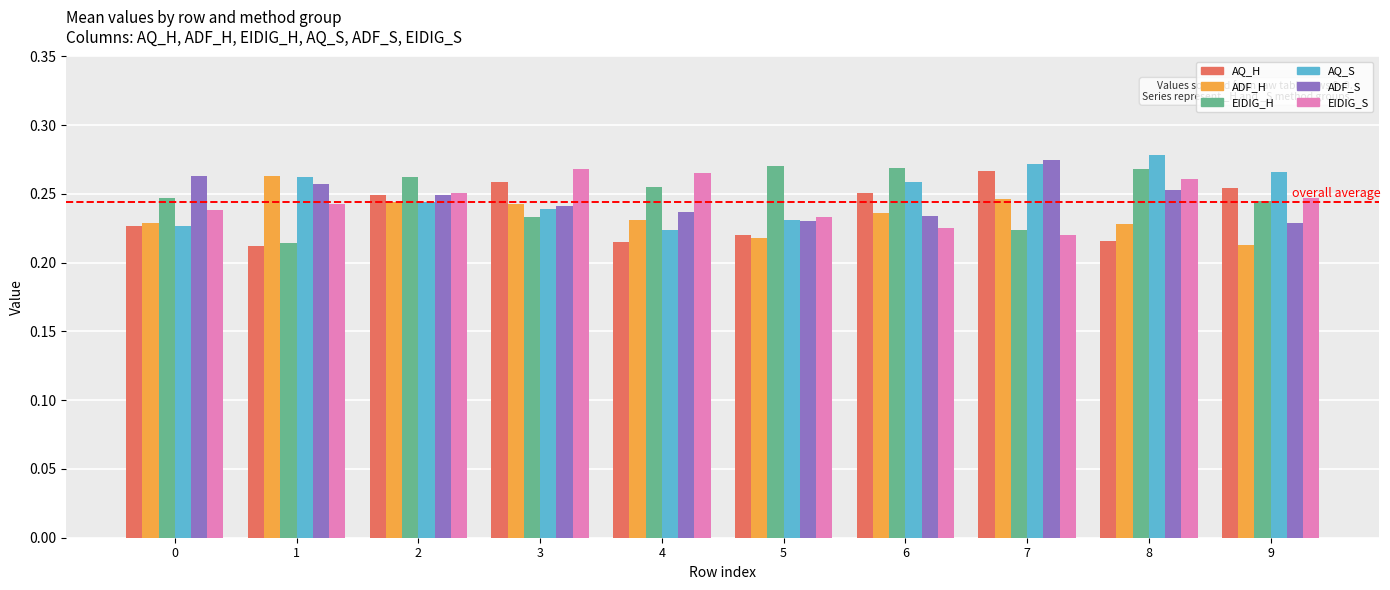

Is it true that AQ_H equals 0.4 at 0?

False